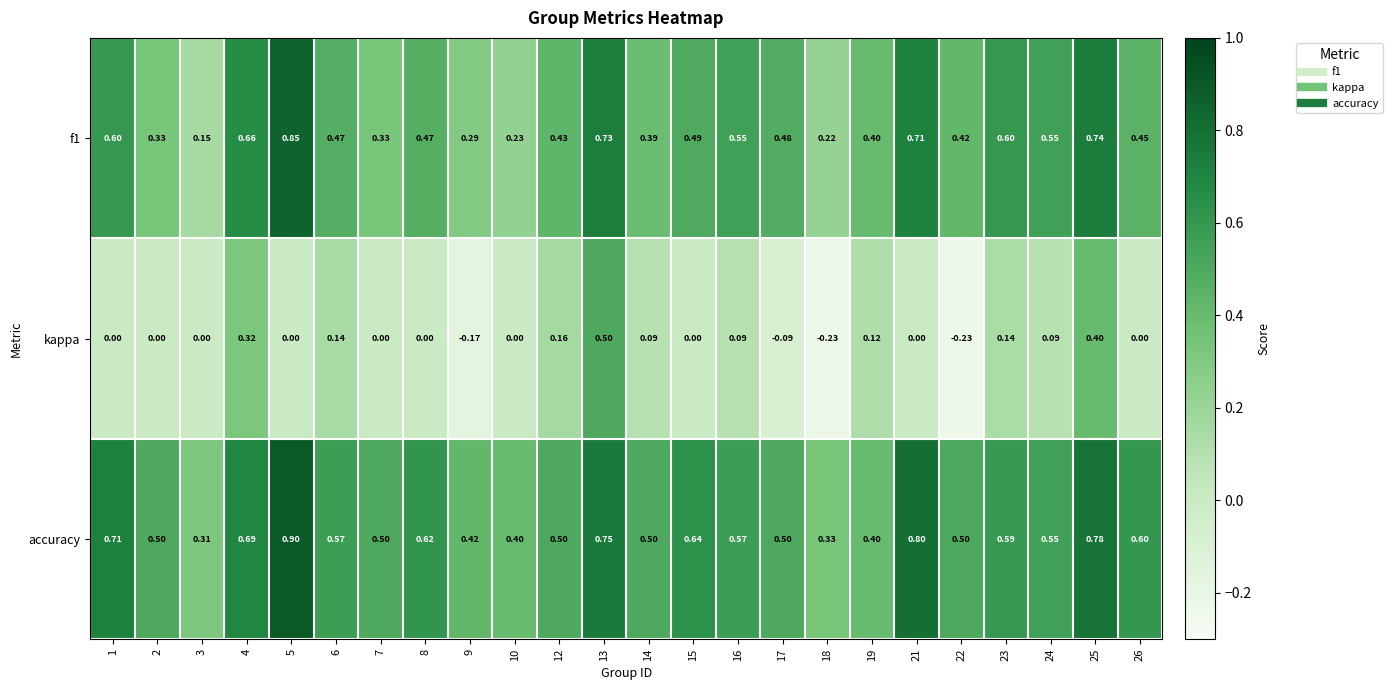

Is the value of f1 at 1 greater than the value of kappa at 9?

Yes